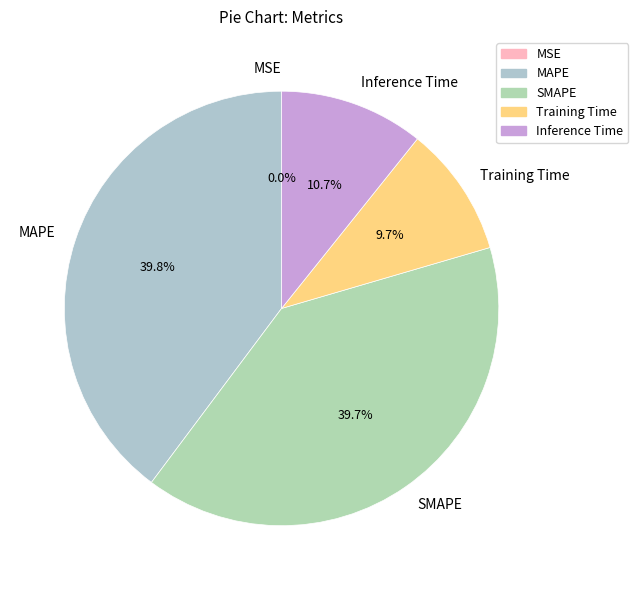

Does SMAPE represent more than half of the total?

No